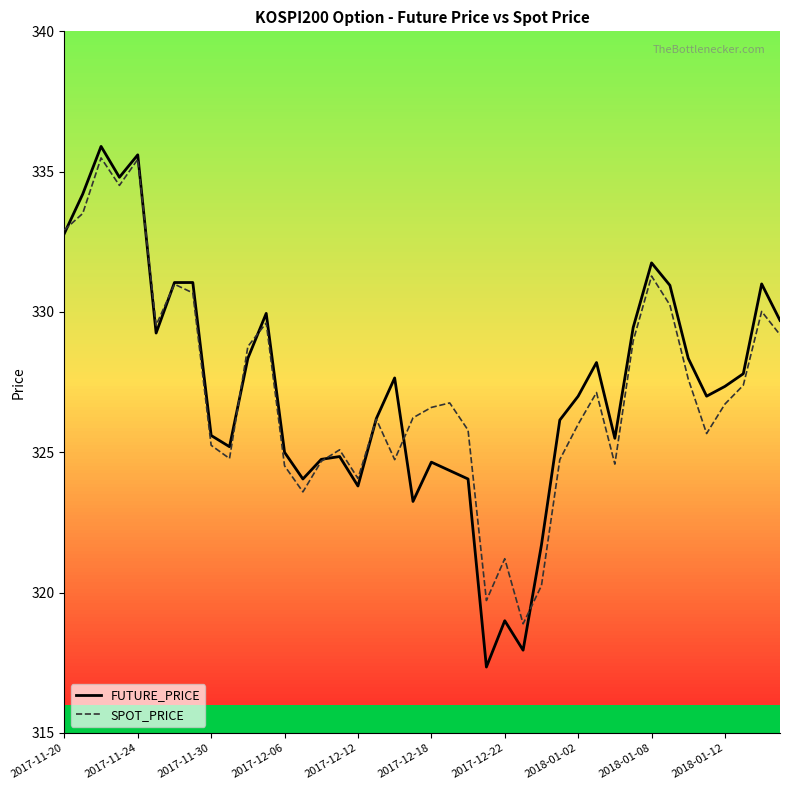

What is the maximum value for SPOT_PRICE?

335.5